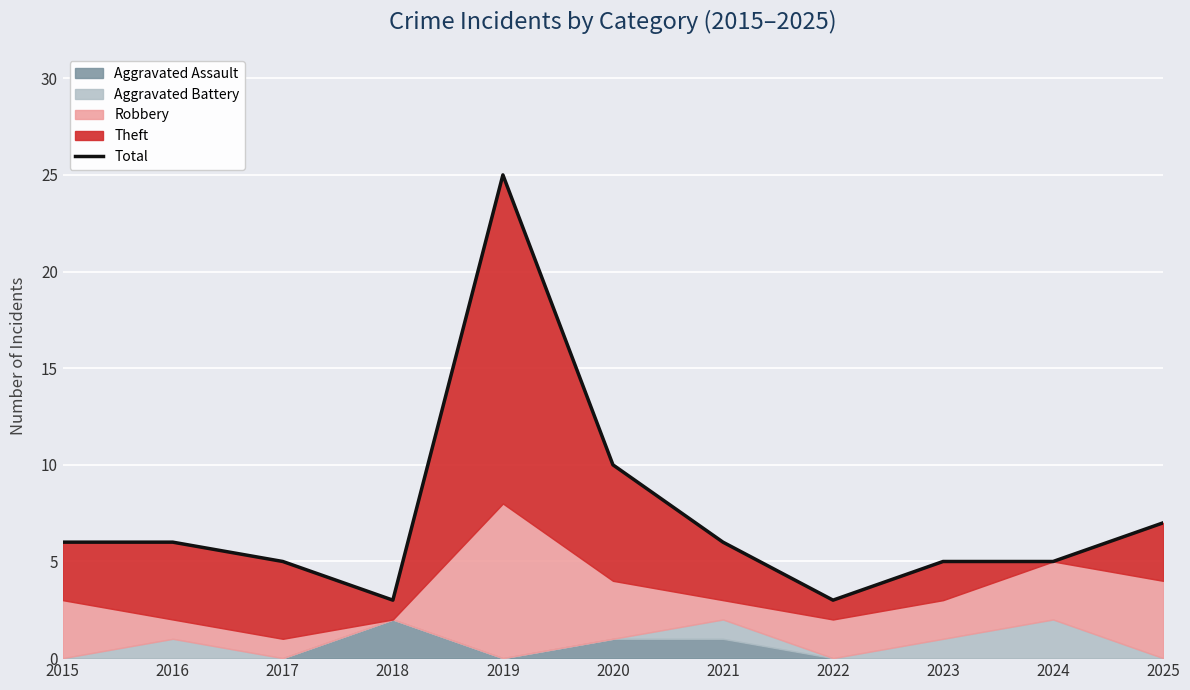

Reading left to right, extract all data points from this chart.

6	6	5	3	25	10	6	3	5	5	7